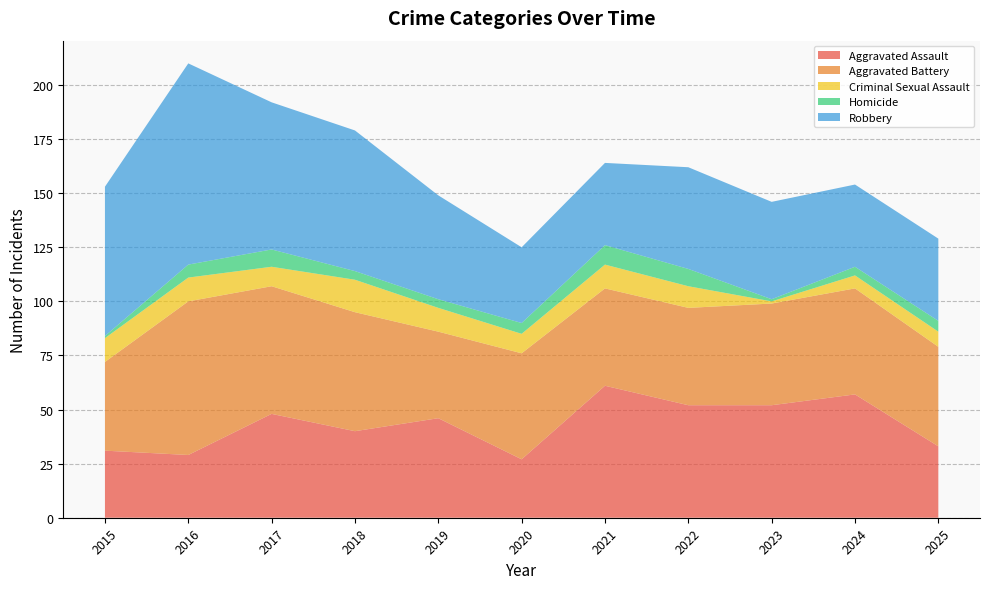

Reading left to right, list all the values displayed in this chart.

Aggravated Assault: 31	29	48	40	46	27	61	52	52	57	33
Aggravated Battery: 41	71	59	55	40	49	45	45	47	49	46
Criminal Sexual Assault: 11	11	9	15	11	9	11	10	1	6	7
Homicide: 1	6	8	4	4	5	9	8	1	4	5
Robbery: 69	93	68	65	48	35	38	47	45	38	38